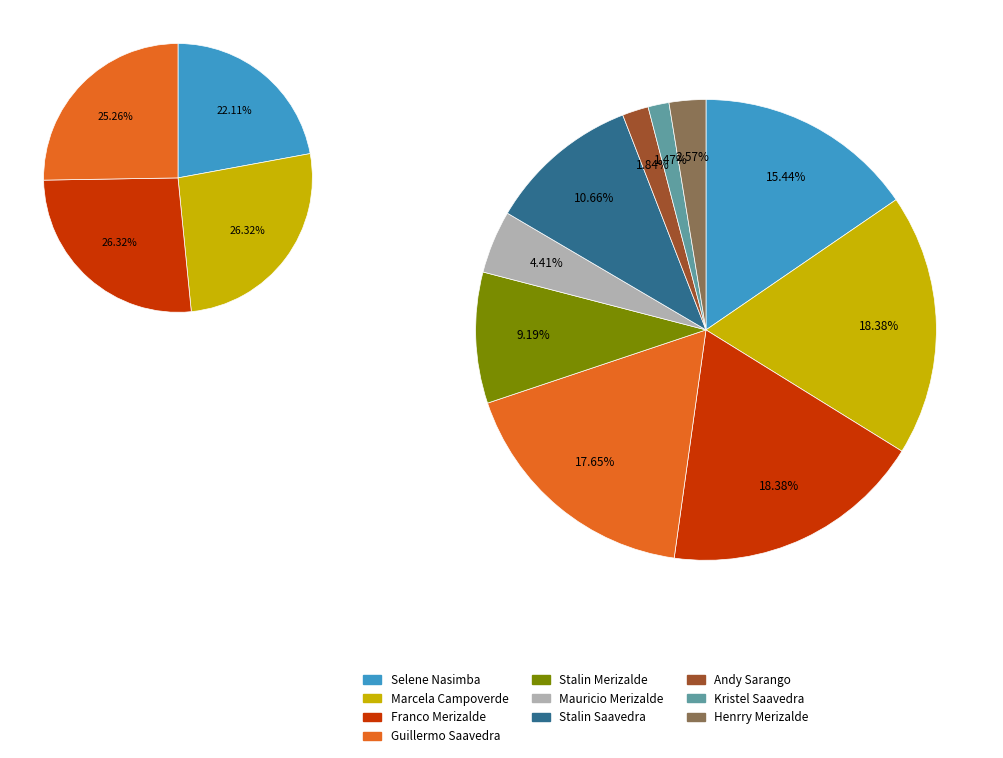

To the nearest percent, what is the average slice percentage?

10%